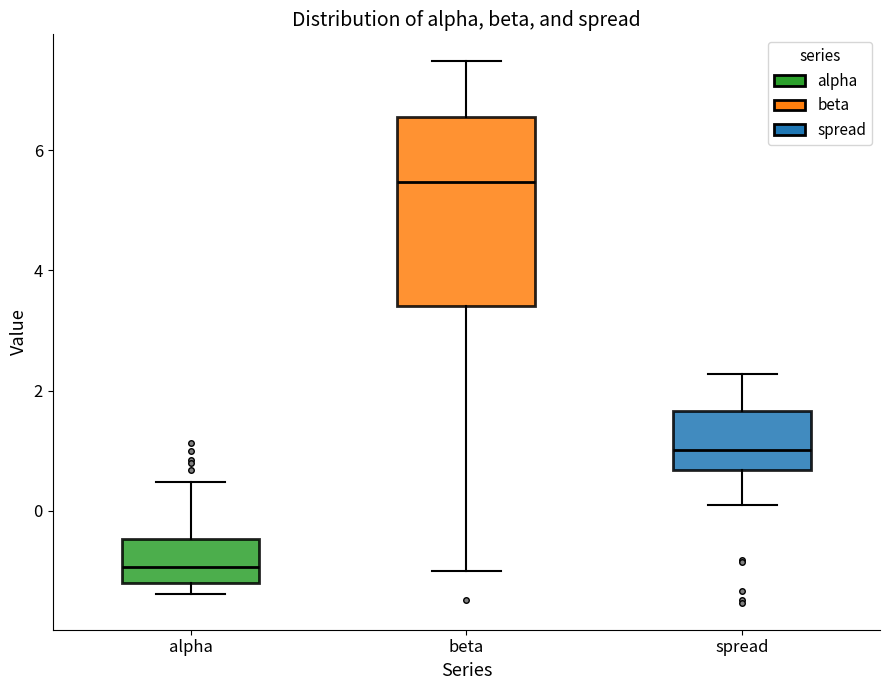

Reading left to right, transcribe this box plot: for each box, give where its median line is, the range the box spans, and where its two whiskers end, as read against the y-axis. The values are not printed on the chart, so give them approximately, as read against the axis.

alpha: median -1.0, box -1.2 to -0.4, whiskers -1.4 to 0.4
beta: median 5.4, box 3.4 to 6.6, whiskers -1.0 to 7.4
spread: median 1.0, box 0.6 to 1.6, whiskers 0.0 to 2.2